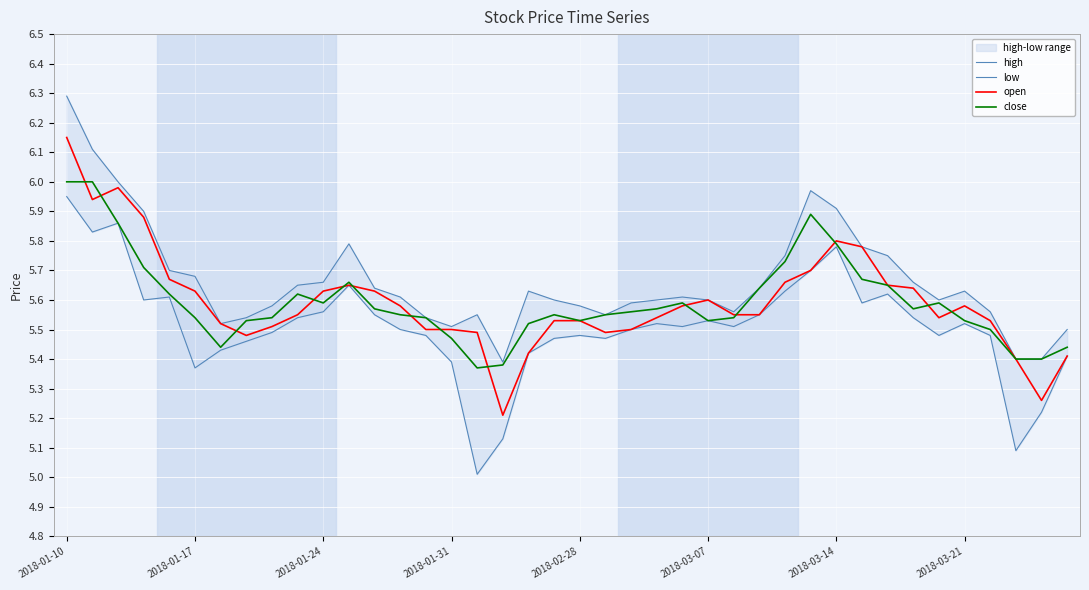

Read the open value at 39.

5.4